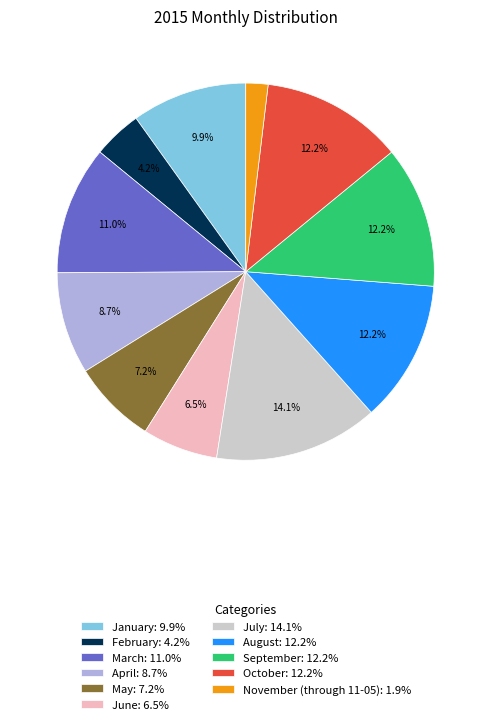

Does February account for over 50% of the chart?

No